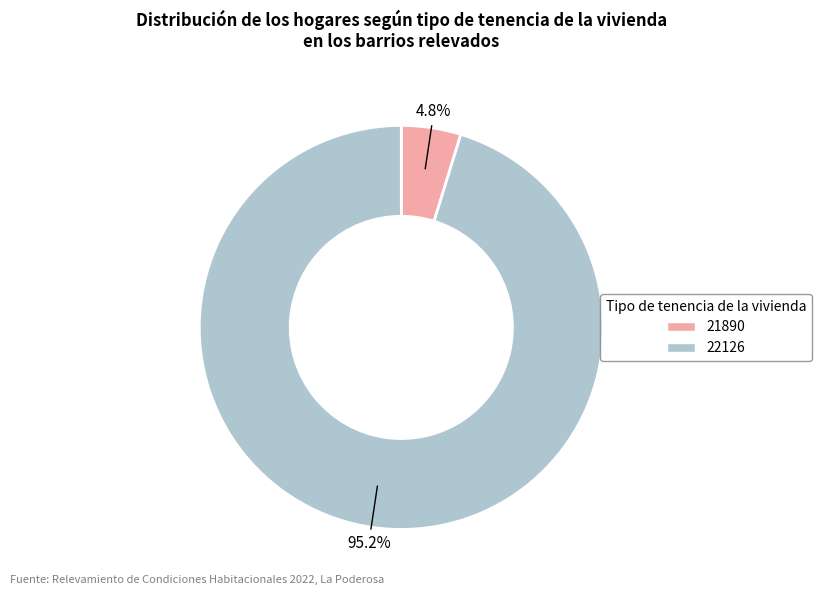

Which category has the smallest portion of the pie?

21890